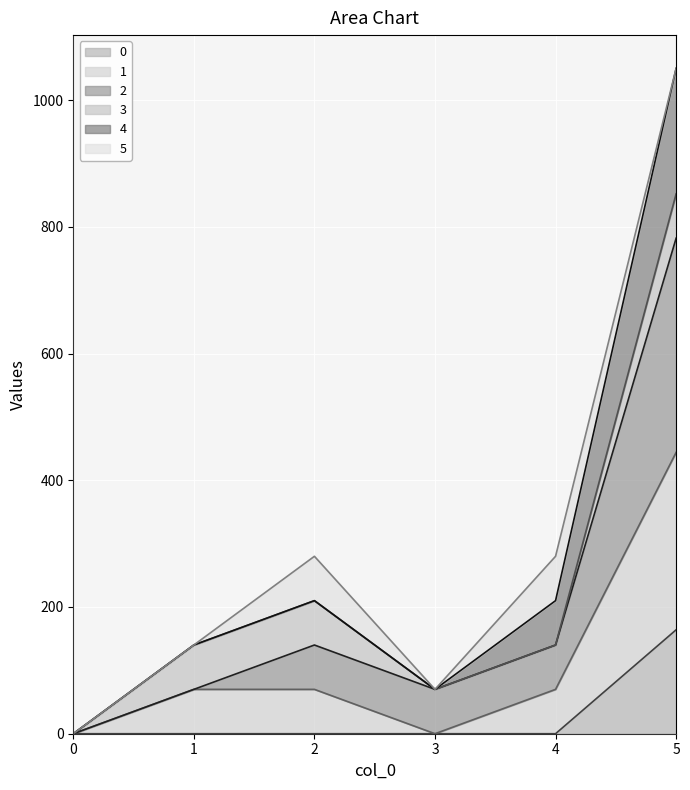

At which category is the sum across all series the highest?

5